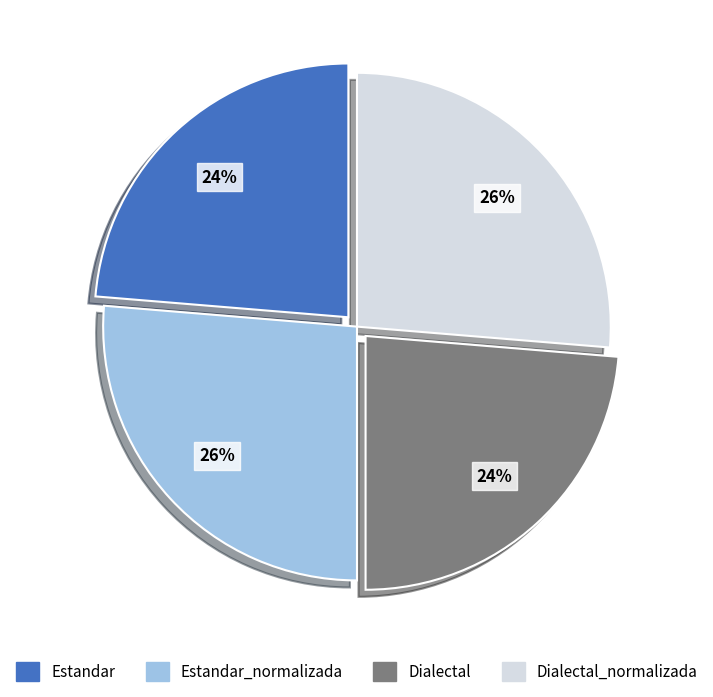

Between Dialectal_normalizada and Estandar, which is larger?

Dialectal_normalizada